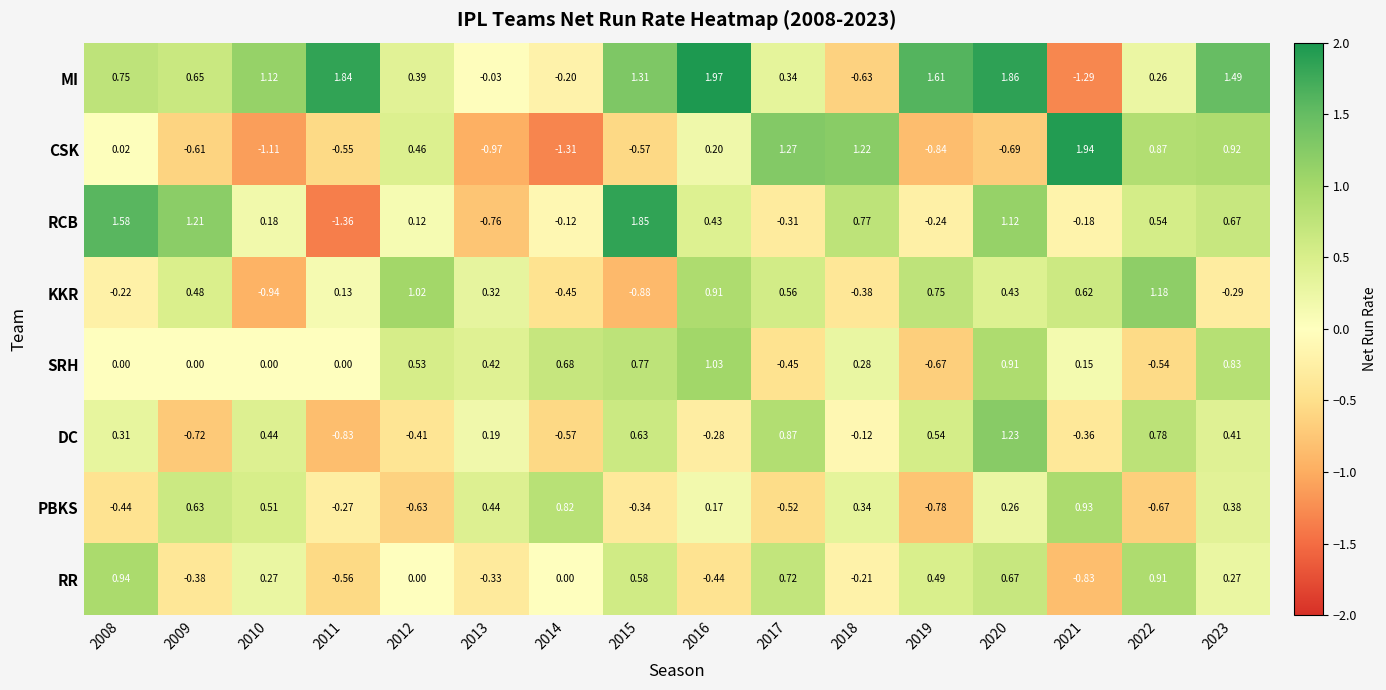

Which series has the largest range (max minus min)?

MI